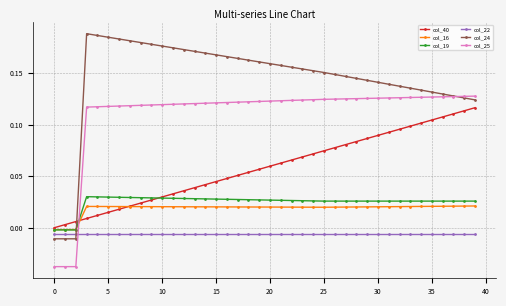

Which series has the largest total across all categories?

col_24